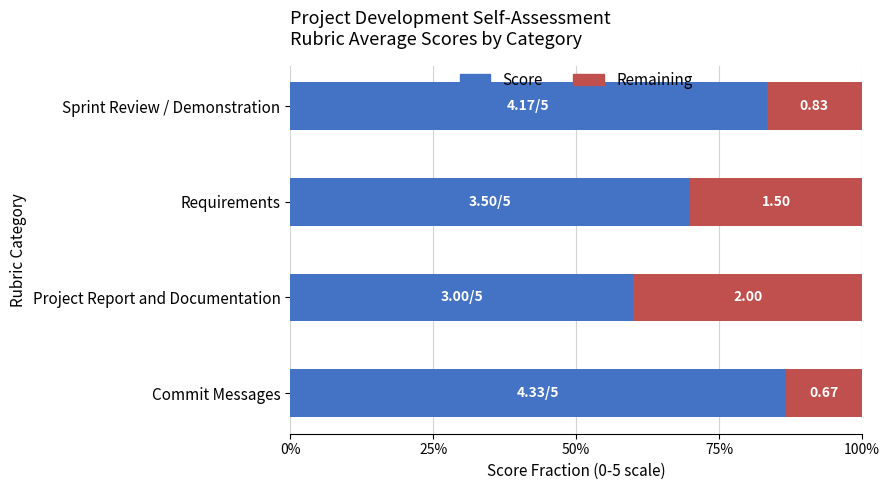

Reading left to right, what are all the values shown in this chart?

Score: 0.9	0.6	0.7	0.8
Remaining: 0.1	0.4	0.3	0.2